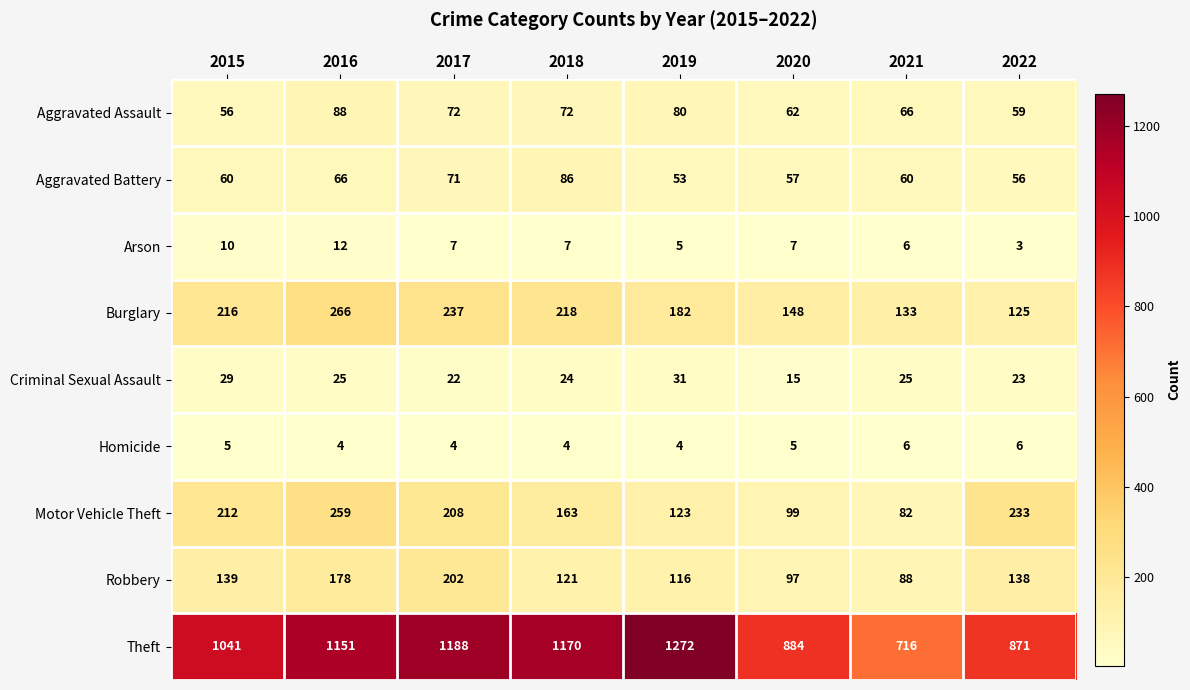

At 2019, list the series in order from largest to smallest.

Theft, Burglary, Motor Vehicle Theft, Robbery, Aggravated Assault, Aggravated Battery, Criminal Sexual Assault, Arson, Homicide